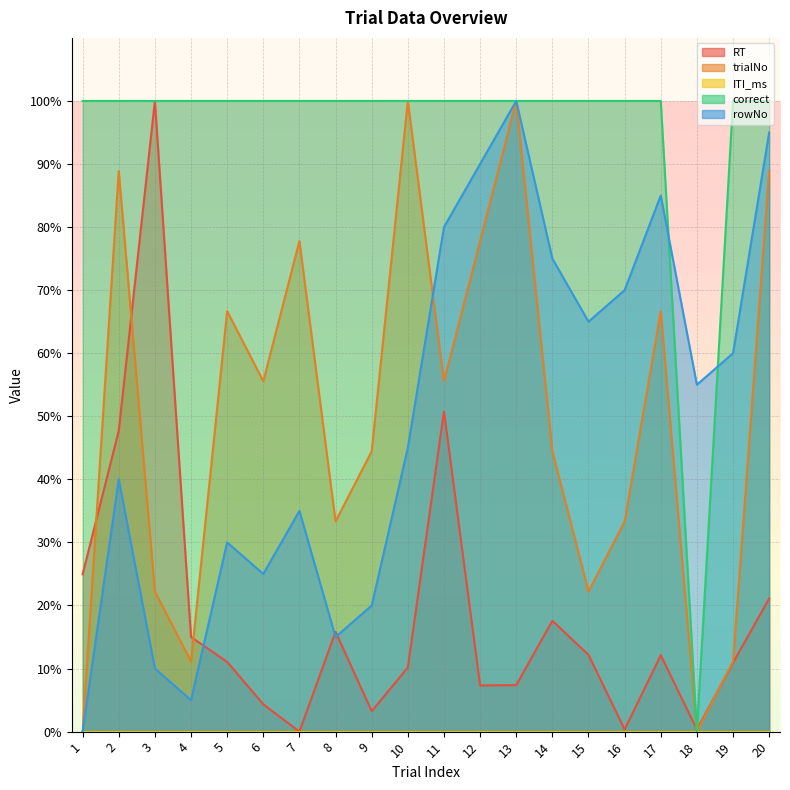

What is the highest value of the correct series?

100.0